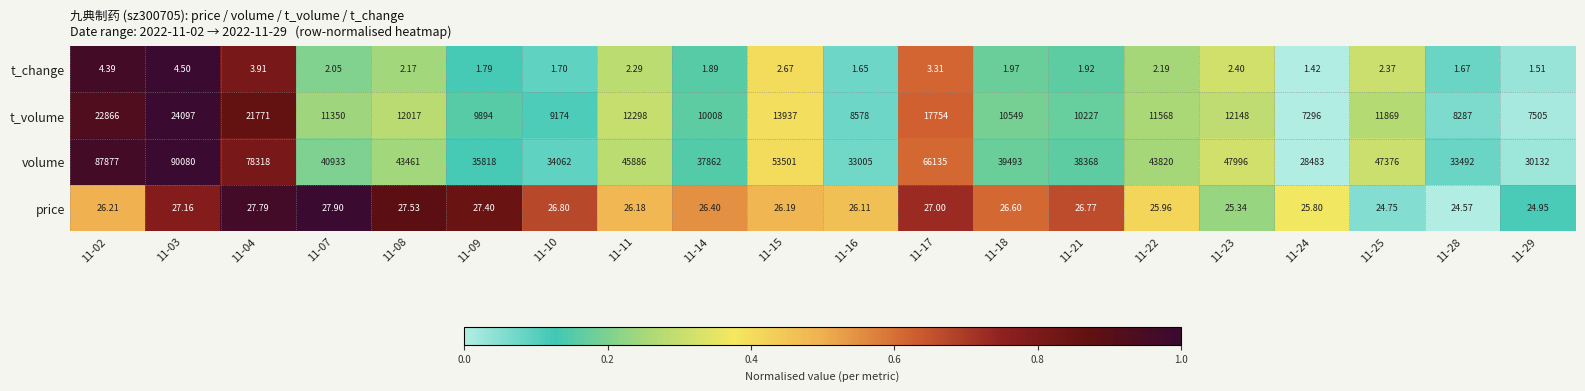

How many distinct data groups are displayed?

4